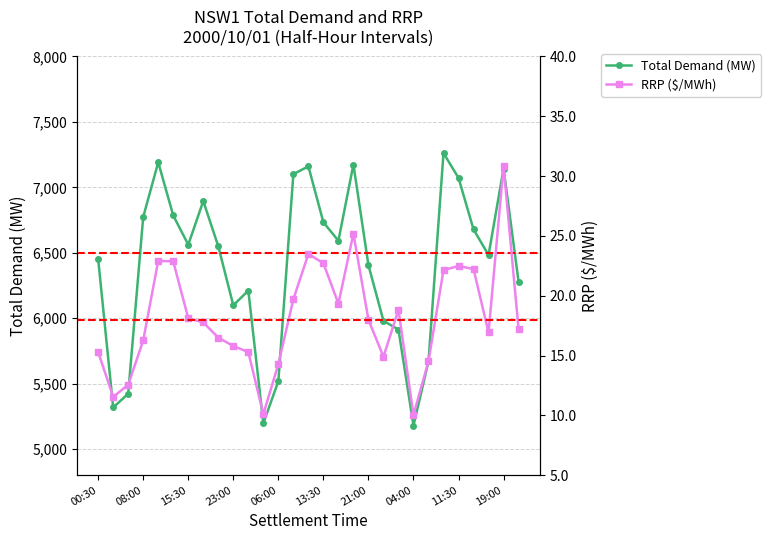

True or false: TOTALDEMAND has a value of 9749.8 at 21:00.

False